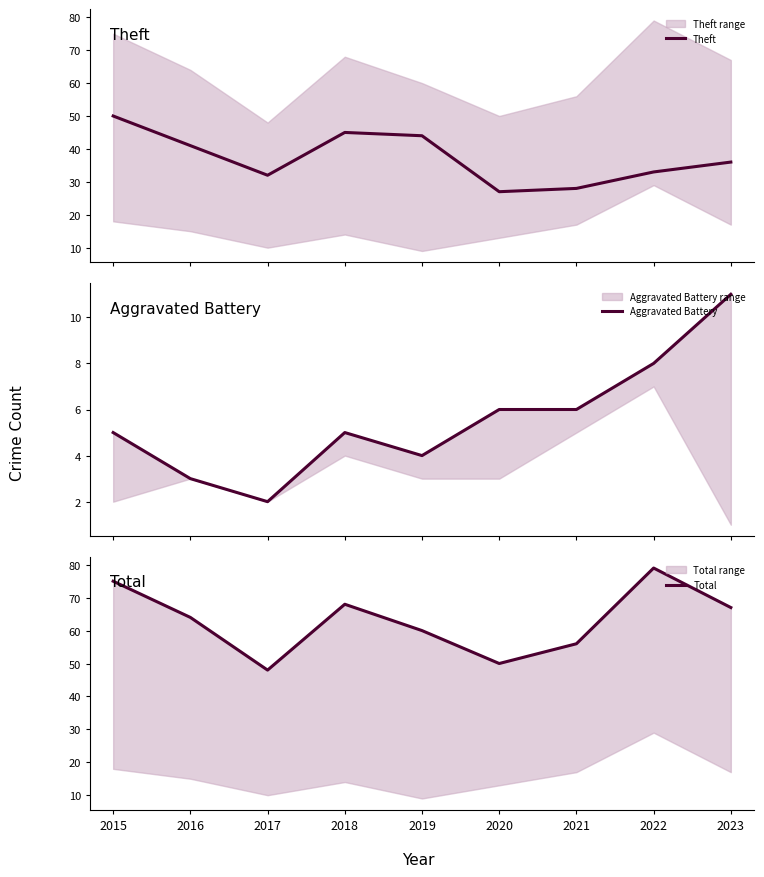

Reading left to right, what are all the values shown in this chart?

Theft: 2015=50	2016=41	2017=32	2018=45	2019=44	2020=27	2021=28	2022=33	2023=36
Aggravated Battery: 2015=5	2016=3	2017=2	2018=5	2019=4	2020=6	2021=6	2022=8	2023=11
Total: 2015=75	2016=64	2017=48	2018=68	2019=60	2020=50	2021=56	2022=79	2023=67